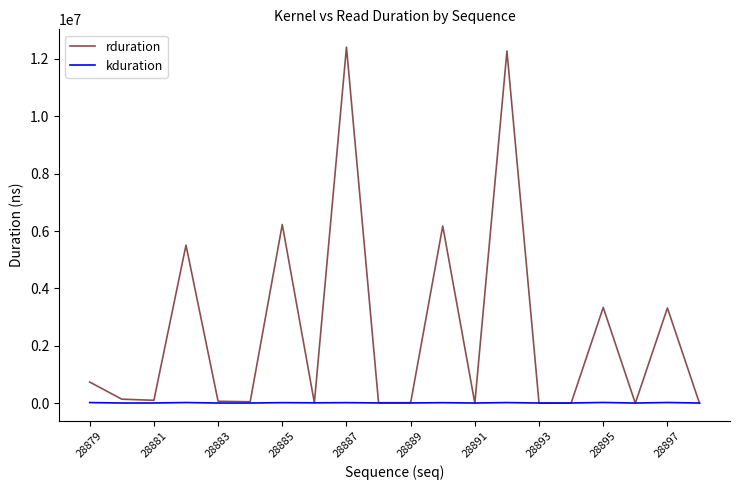

Rank the series by their maximum value, from highest to lowest.

rduration, kduration